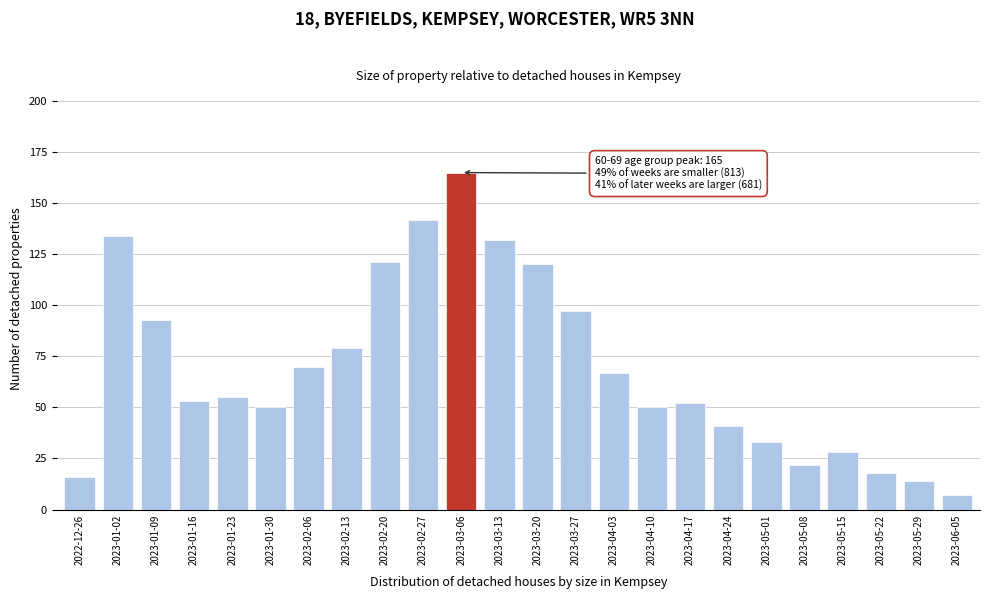

Reading left to right, transcribe all the data shown in this chart.

16	134	93	53	55	50	70	79	121	142	165	132	120	97	67	50	52	41	33	22	28	18	14	7